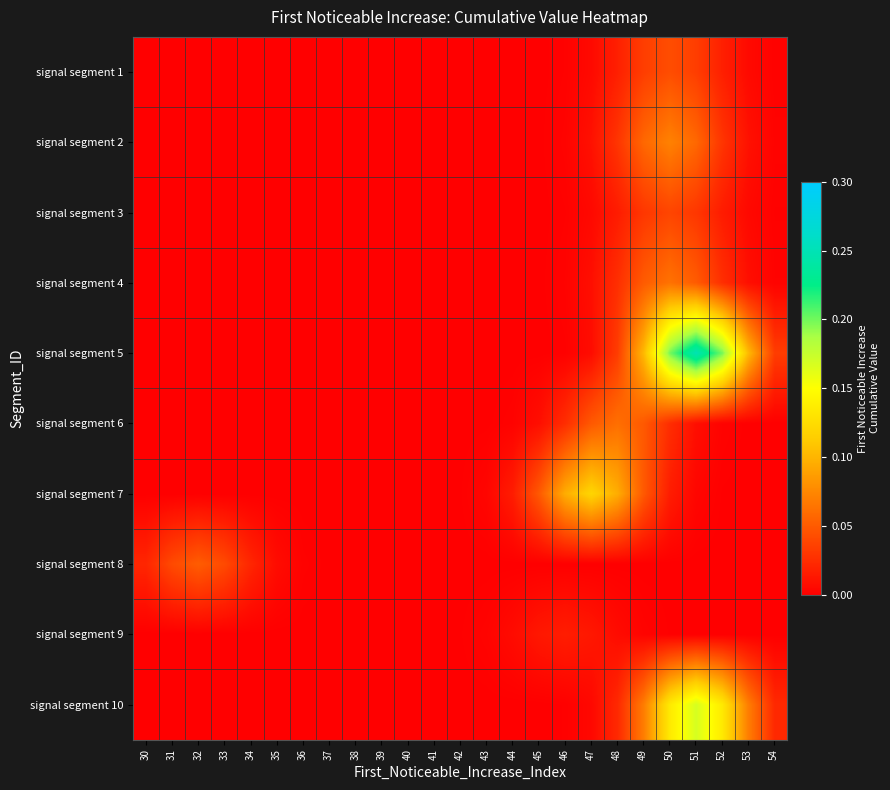

Rank the series by their maximum value, from highest to lowest.

signal segment 5, signal segment 10, signal segment 7, signal segment 2, signal segment 4, signal segment 6, signal segment 8, signal segment 1, signal segment 3, signal segment 9